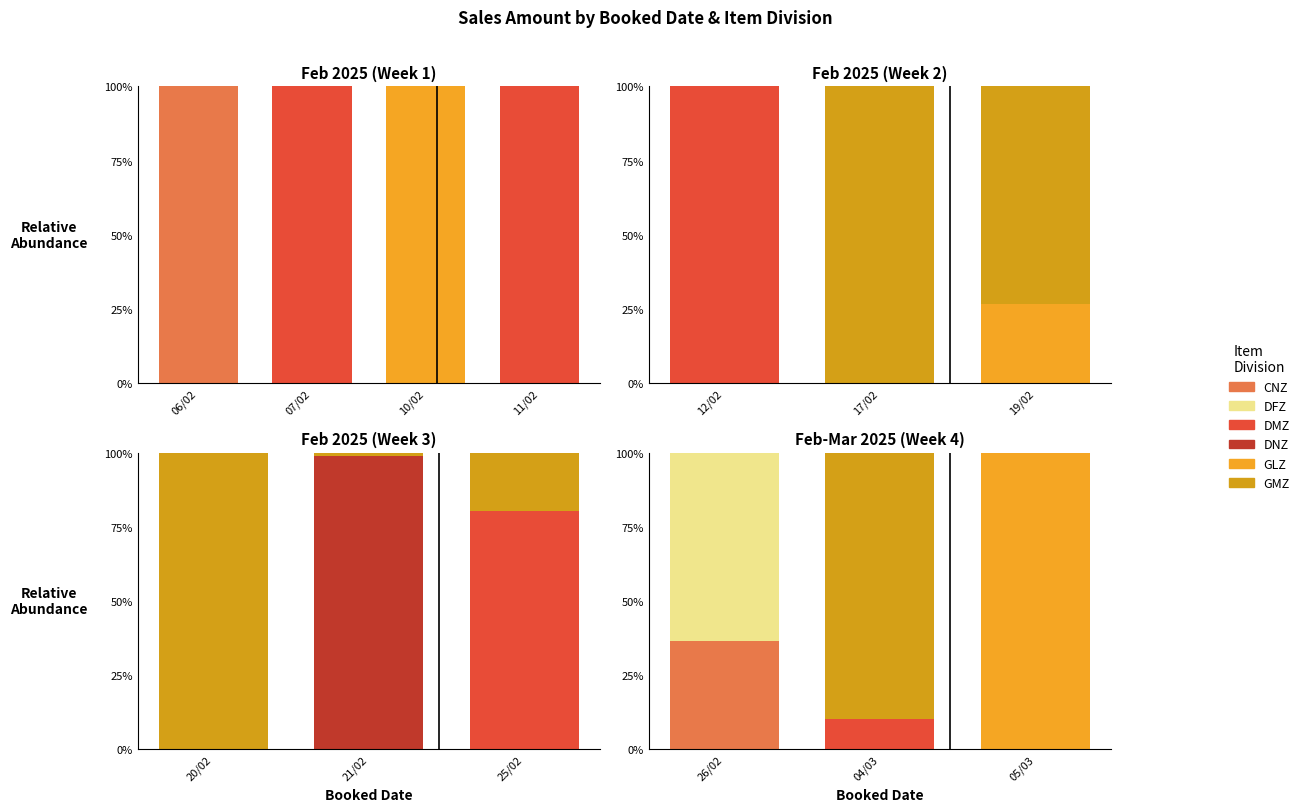

Which series has the largest total across all categories?

GLZ